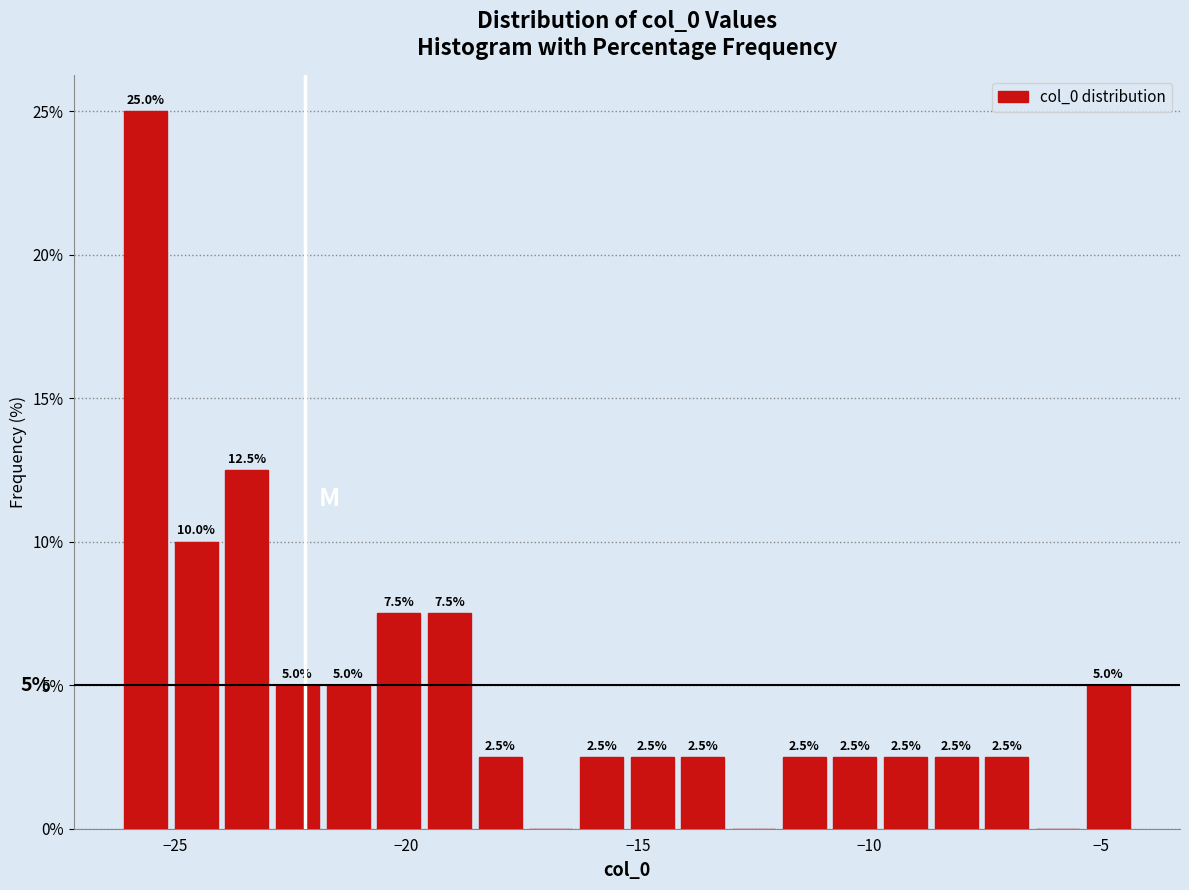

Read against the x-axis, roughly where is the centre of the tallest bar?

-25.5